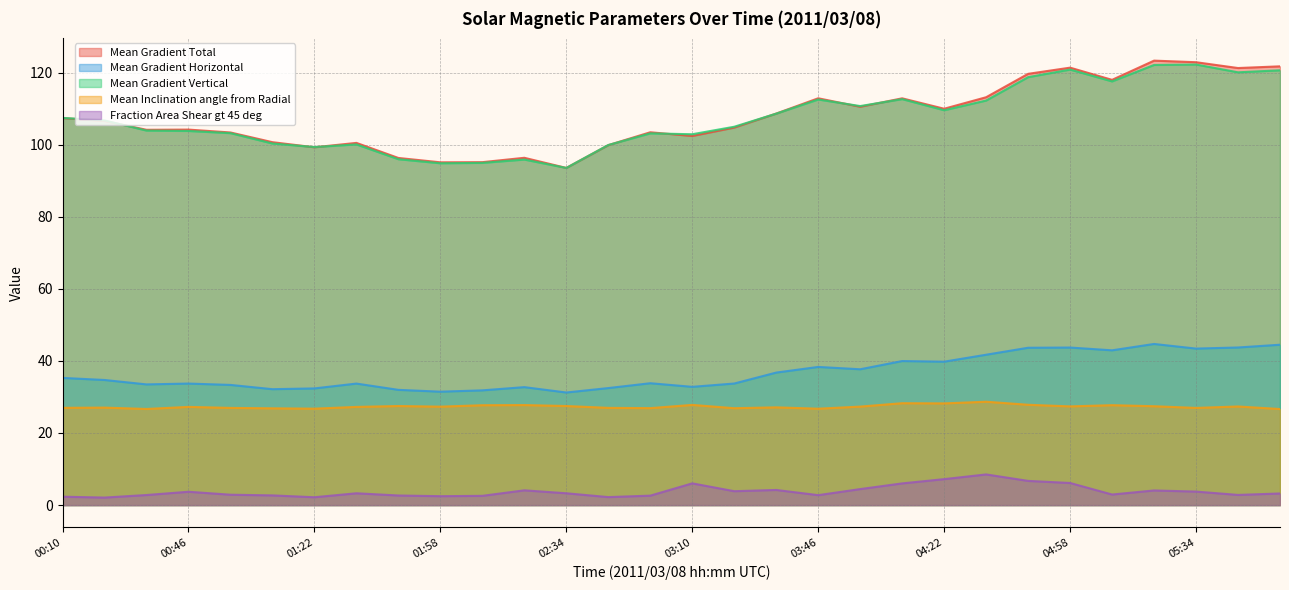

At how many categories does at least one series exceed 61?

30